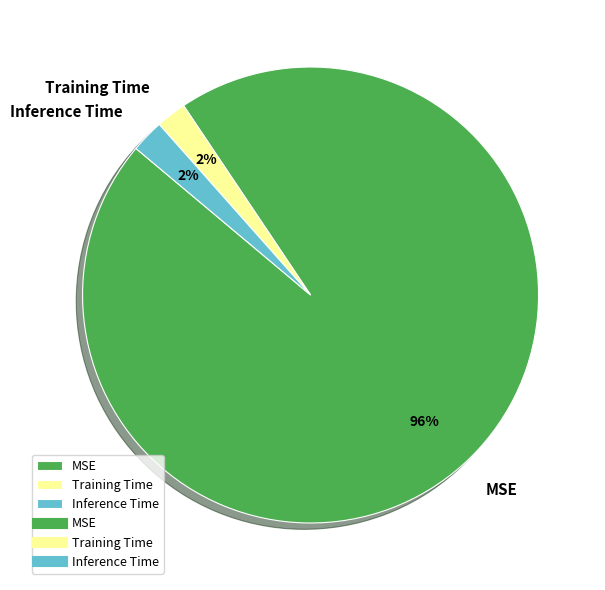

Is it true that Training Time is 2% of the pie?

True